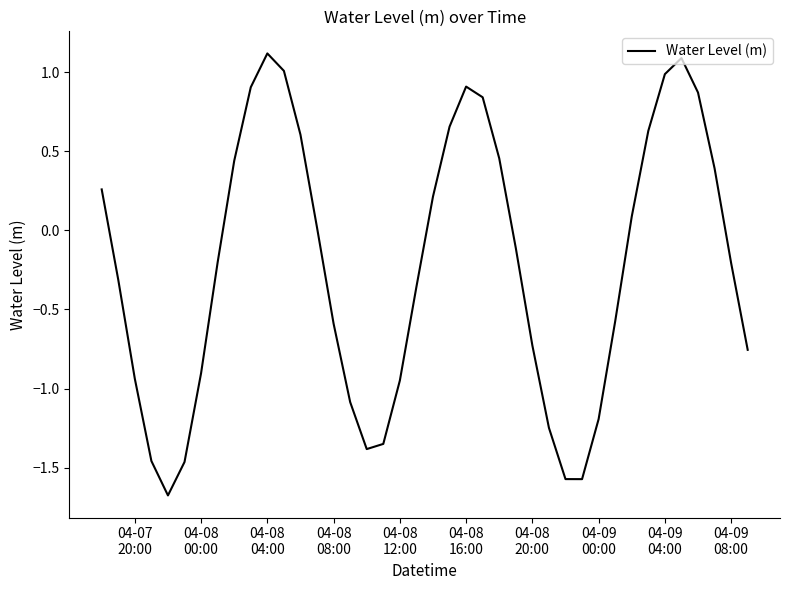

What is the smallest value displayed?

-1.7